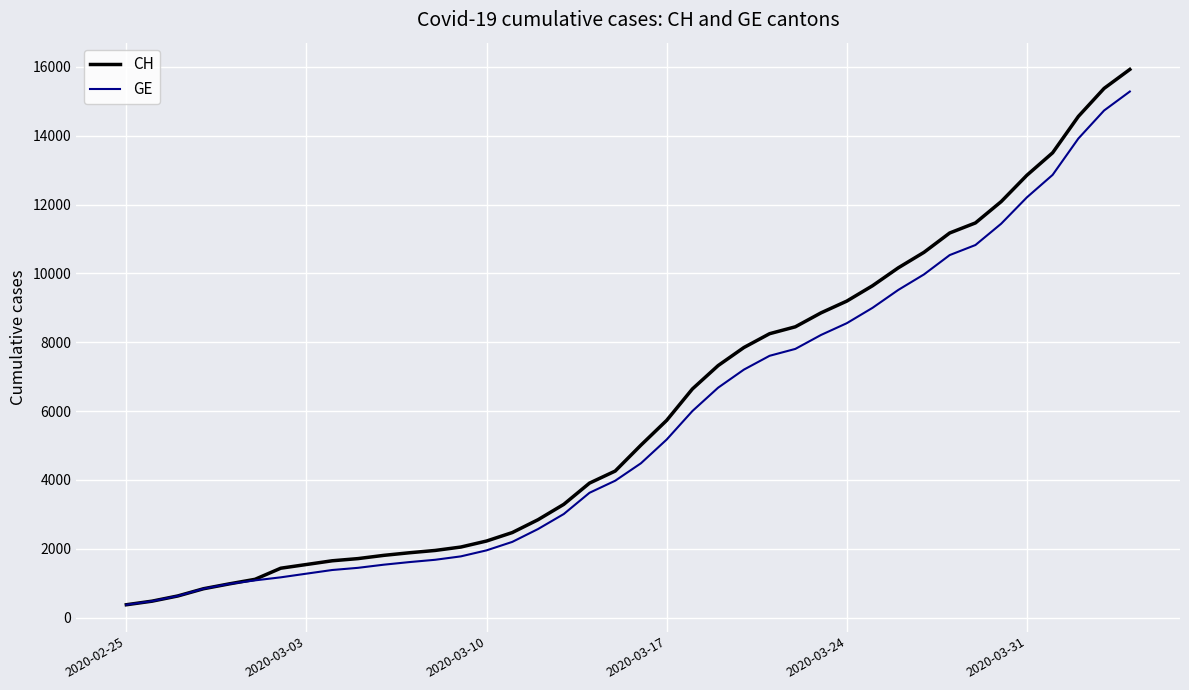

What is the smallest value displayed?

375